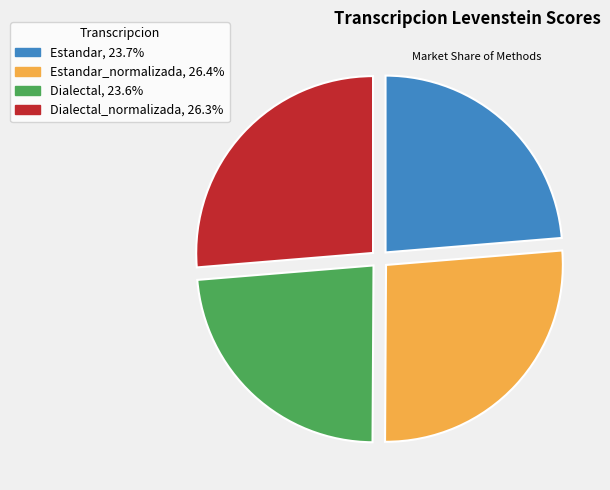

Does any single category account for the majority?

No